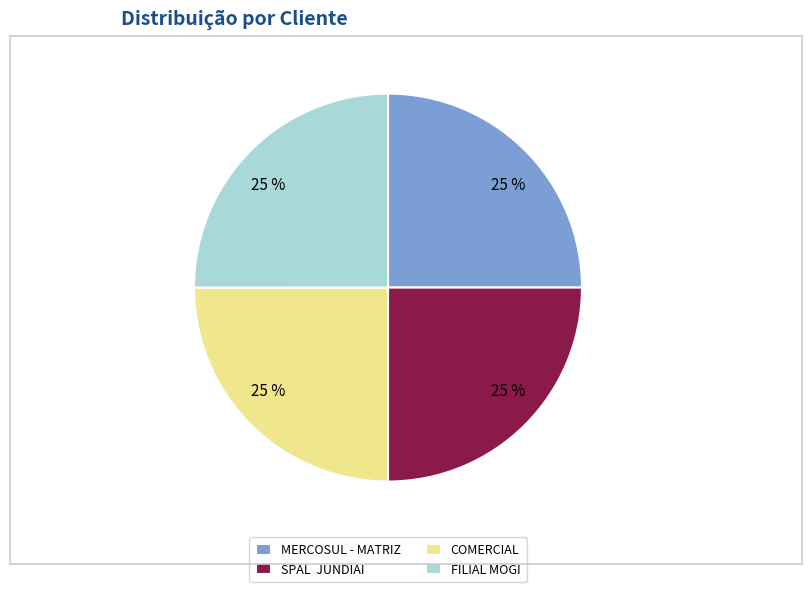

Count the number of slices in the pie.

4